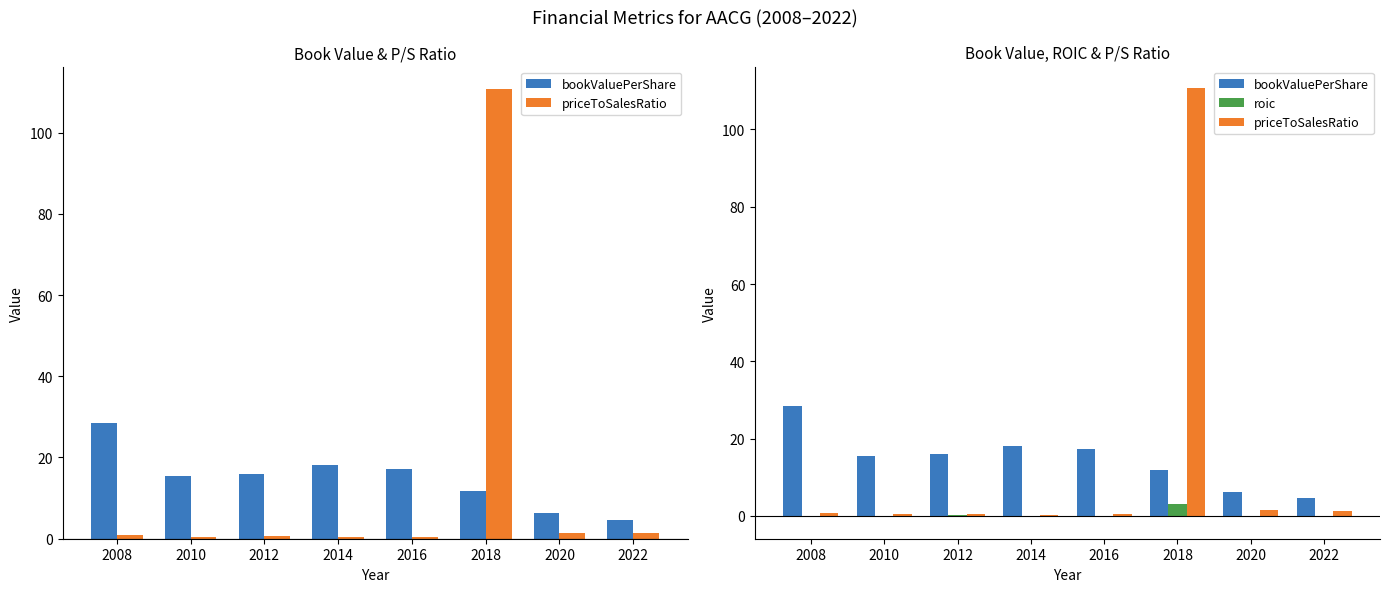

Is the value of roic at 2018 greater than the value of bookValuePerShare at 2016?

No